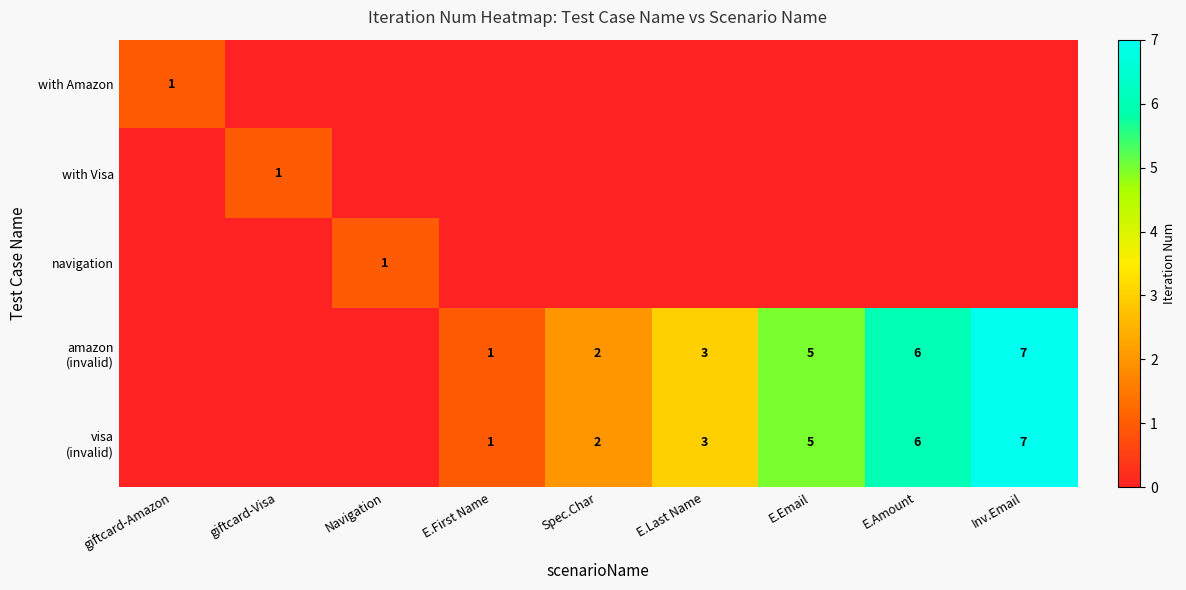

What is the difference between the second highest and minimum values in the amazon (invalid) series?

6